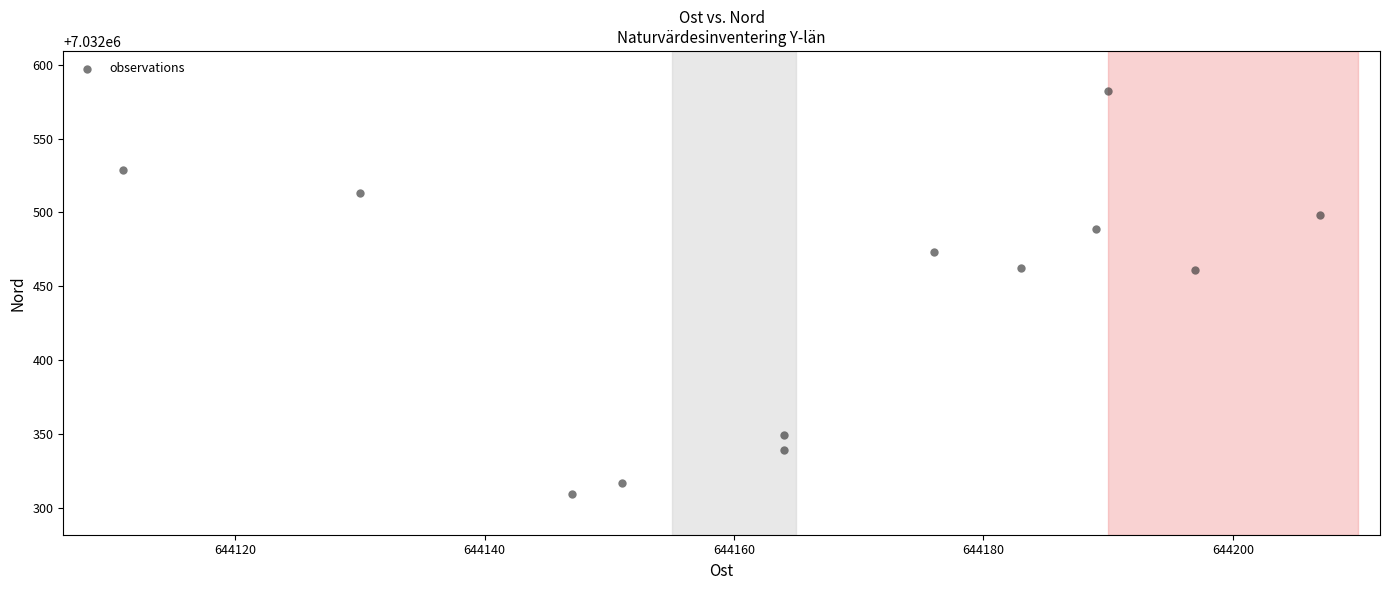

What is the average Y value?

7032443